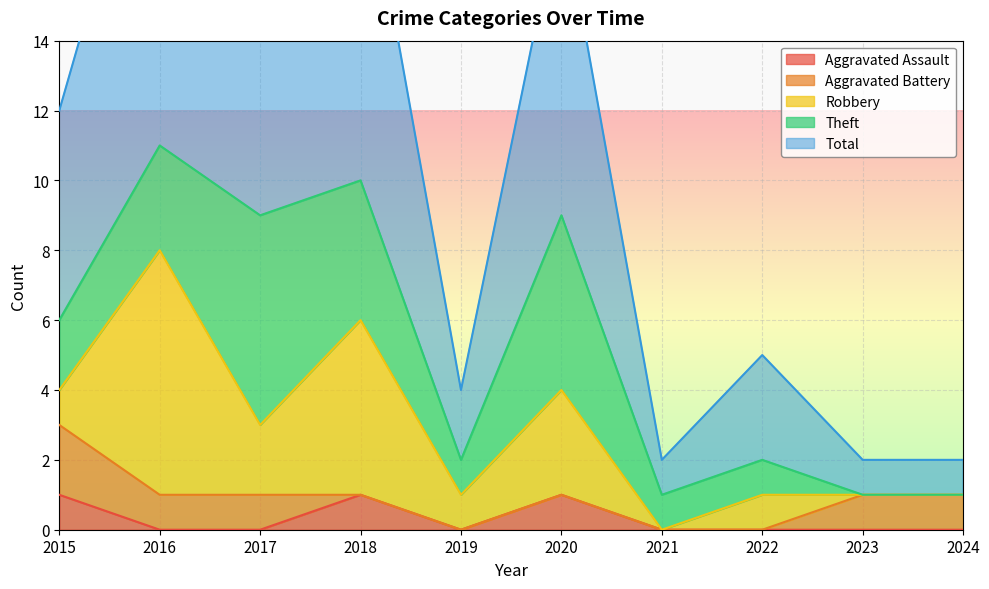

What is the value of the Robbery point at the 2nd from the left?

7